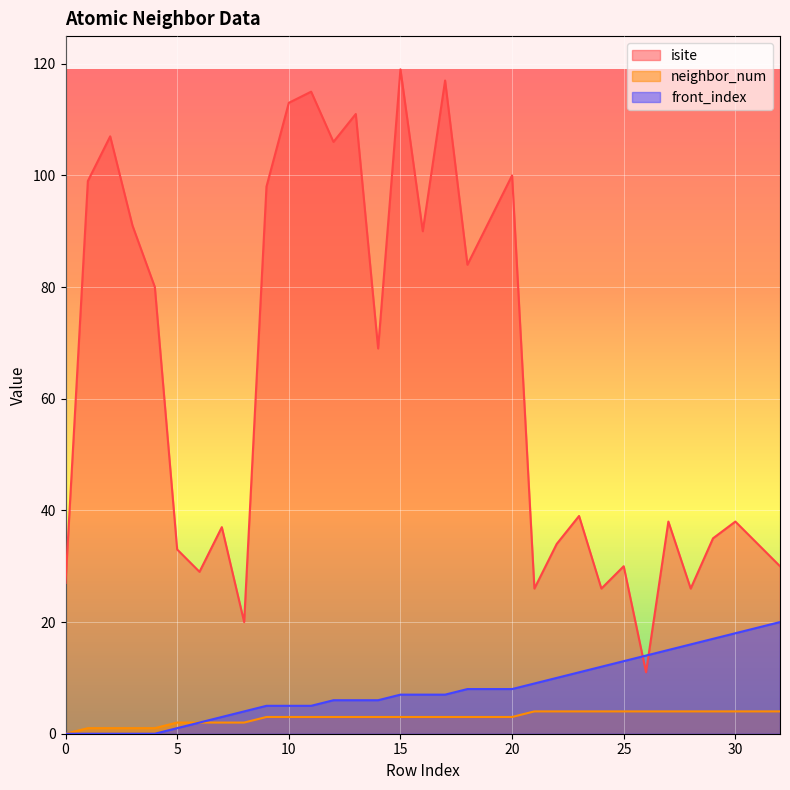

List the labels in order of neighbor_num value, smallest first.

0, 1, 2, 3, 4, 5, 6, 7, 8, 9, 10, 11, 12, 13, 14, 15, 16, 17, 18, 19, 20, 21, 22, 23, 24, 25, 26, 27, 28, 29, 30, 31, 32